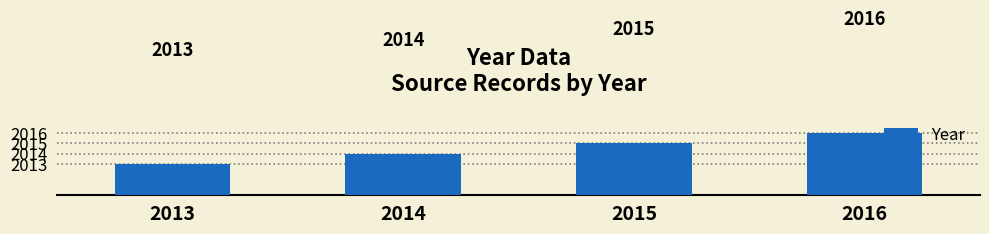

What is the difference between the maximum and minimum values?

3